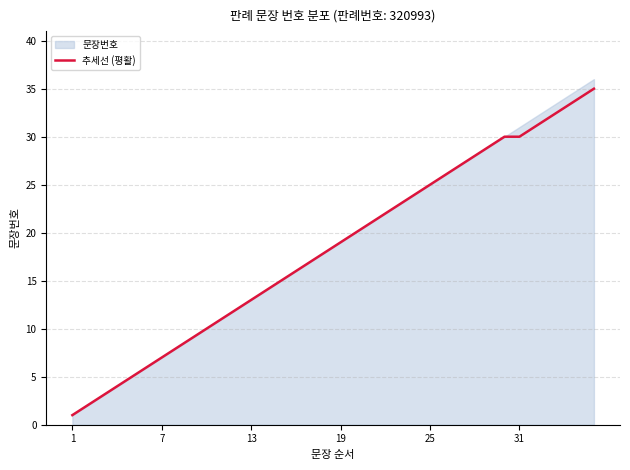

The value of 추세선 (평활) at 13 is 13. True or false?

True